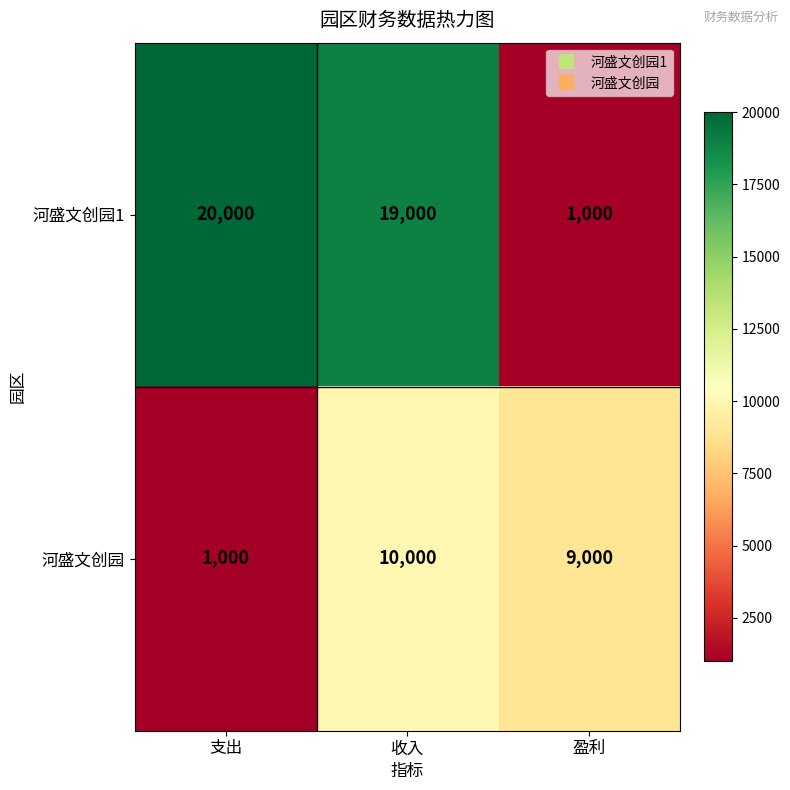

True or false: 河盛文创园1 has a value of 20000 at 支出.

True